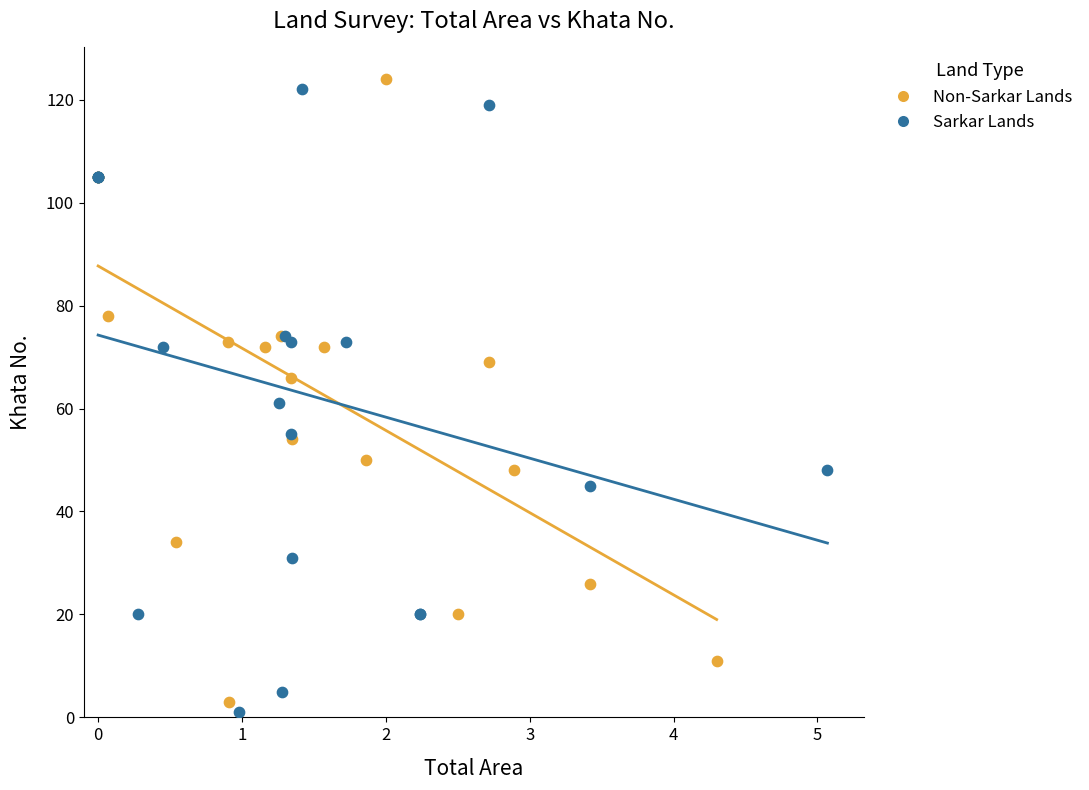

Which series reaches the maximum Y coordinate?

Non-Sarkar Lands